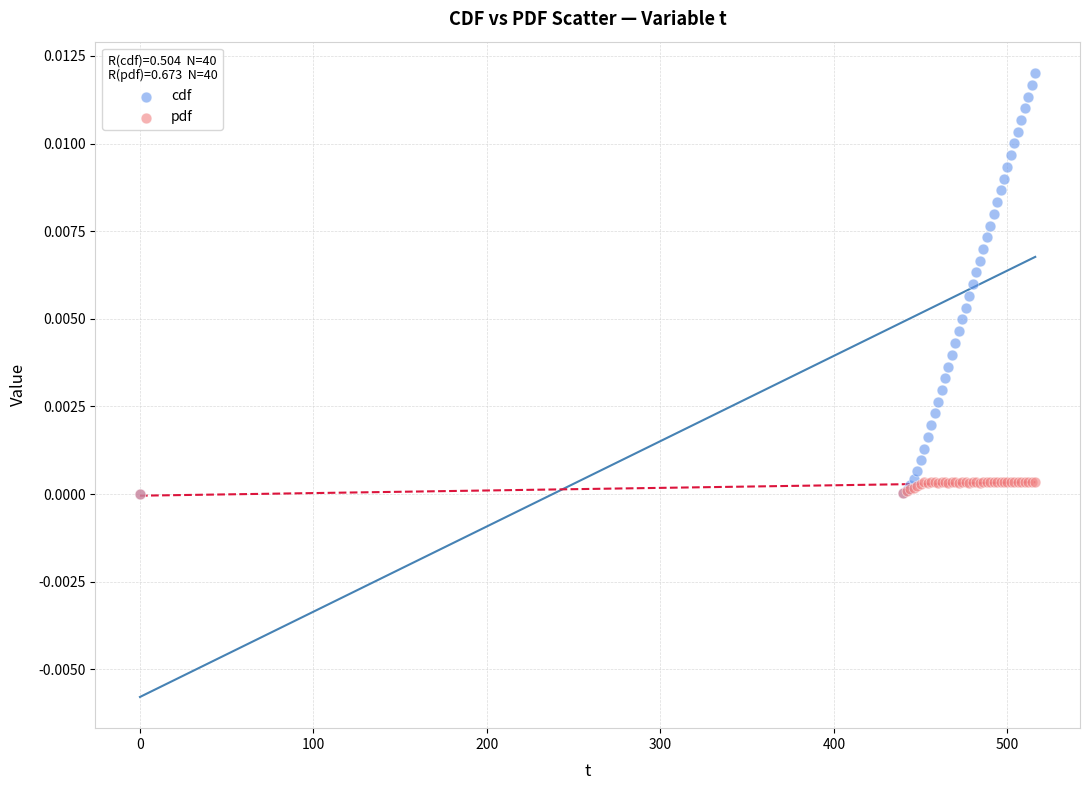

What are all the series names shown in the legend?

cdf, pdf